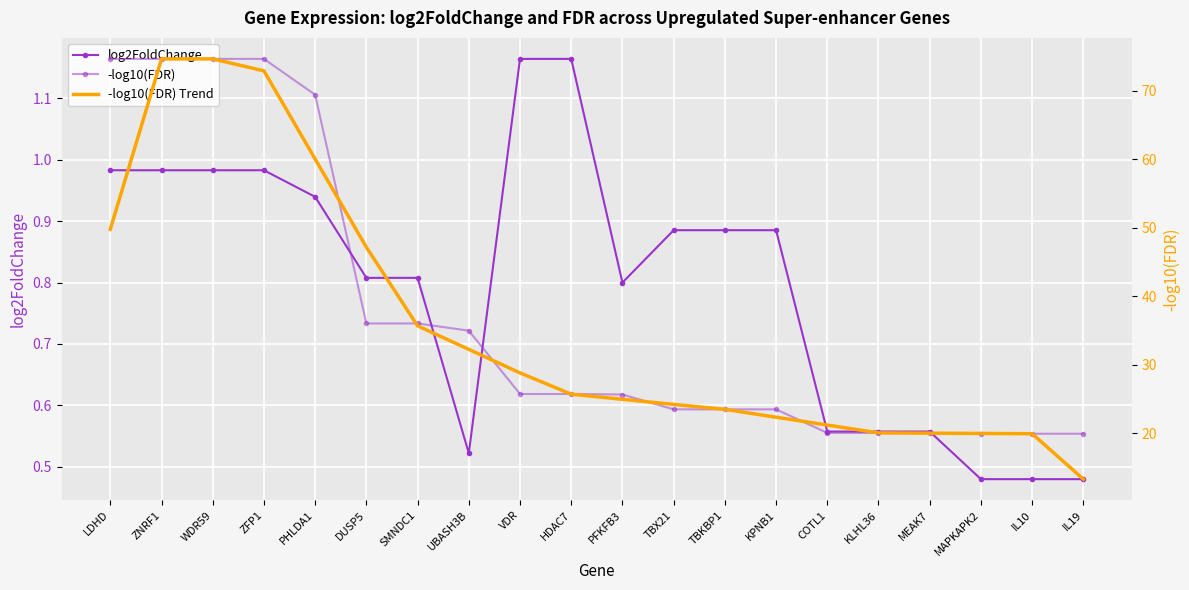

True or false: -log10(FDR) has a value of 6.6 at KLHL36.

False